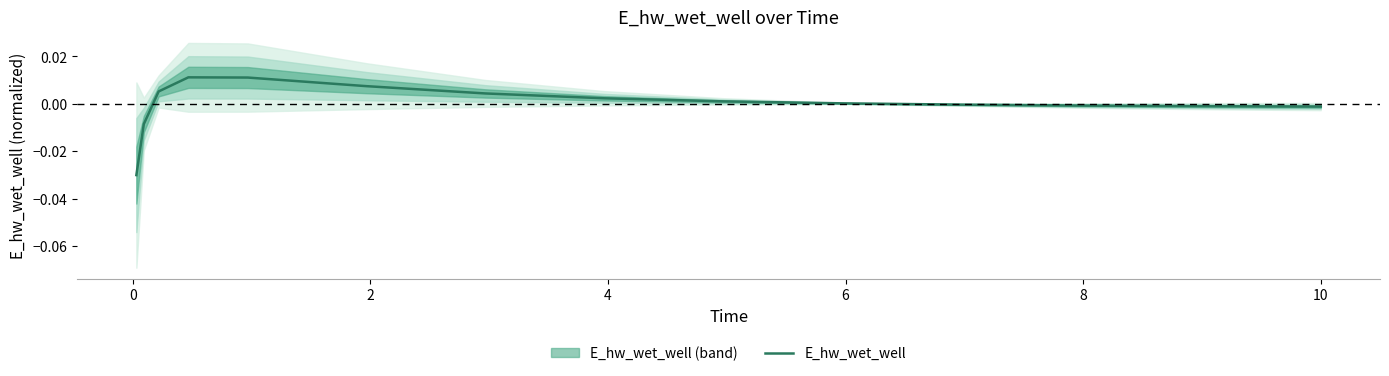

Count the number of data series in this chart.

1